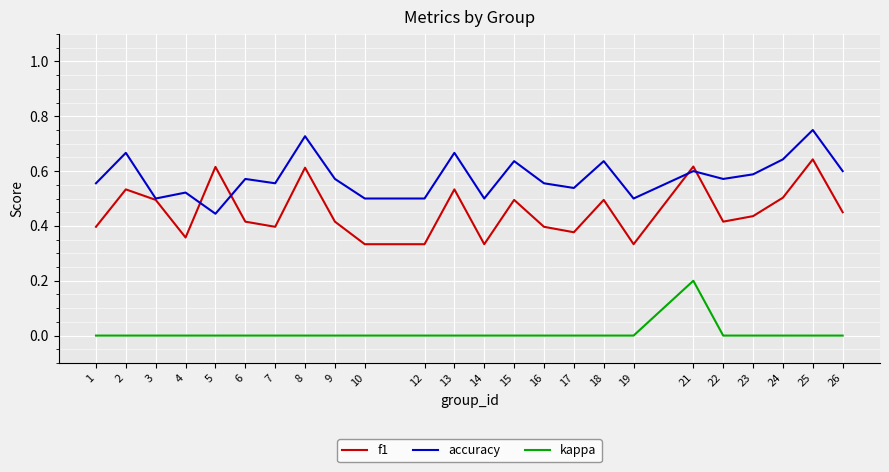

Is the value of accuracy at 16 greater than the value of kappa at 4?

Yes